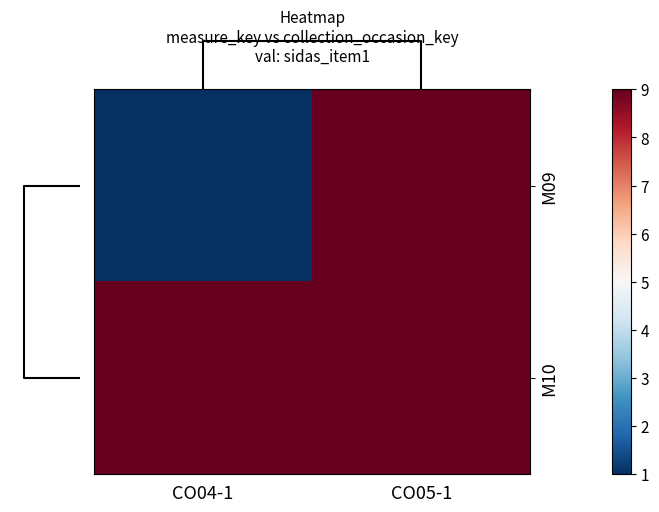

Which series has the largest total across all categories?

M10